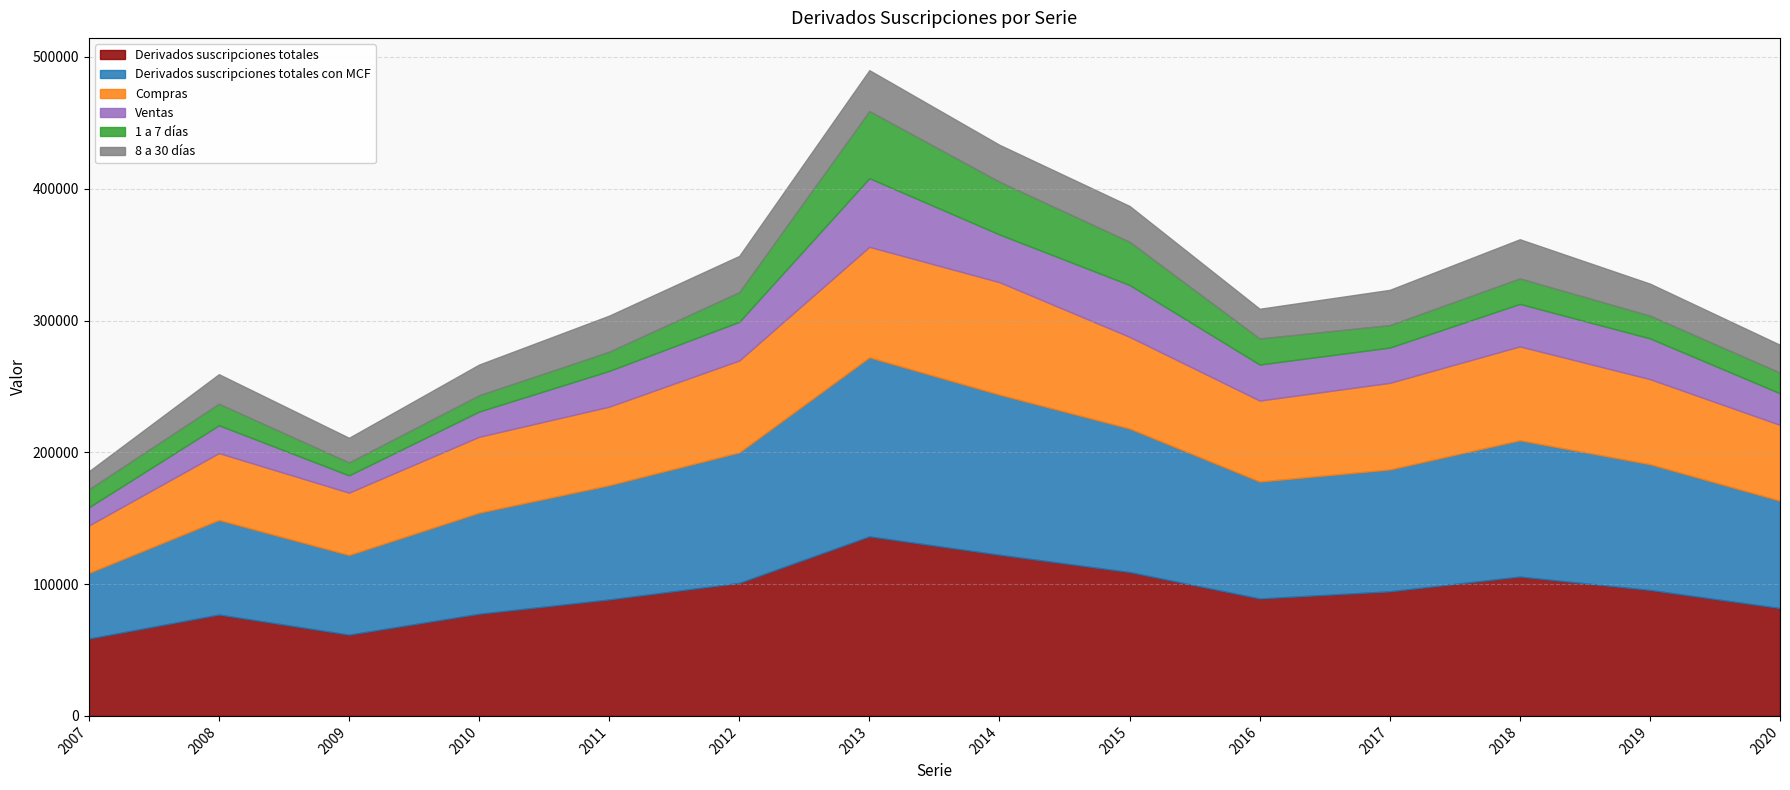

How many distinct data groups are displayed?

6